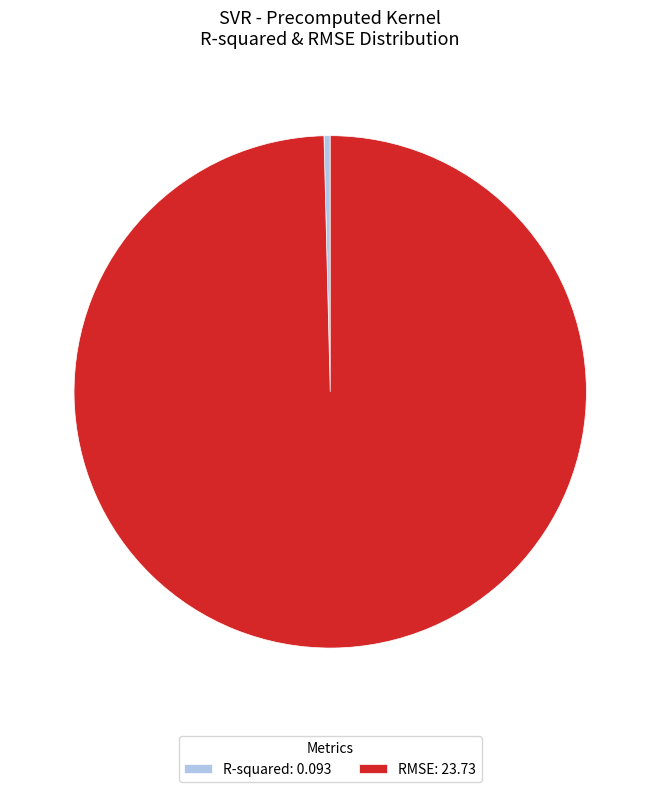

True or false: RMSE: 23.73 accounts for 100% of the total.

True